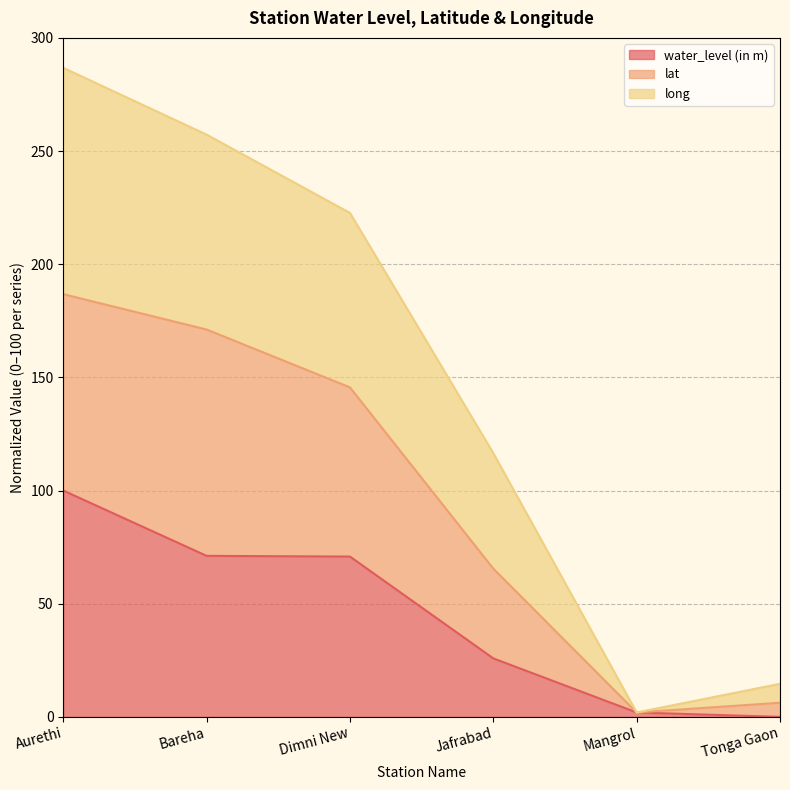

In long, how many points are lower than both neighbors (excluding endpoints)?

1